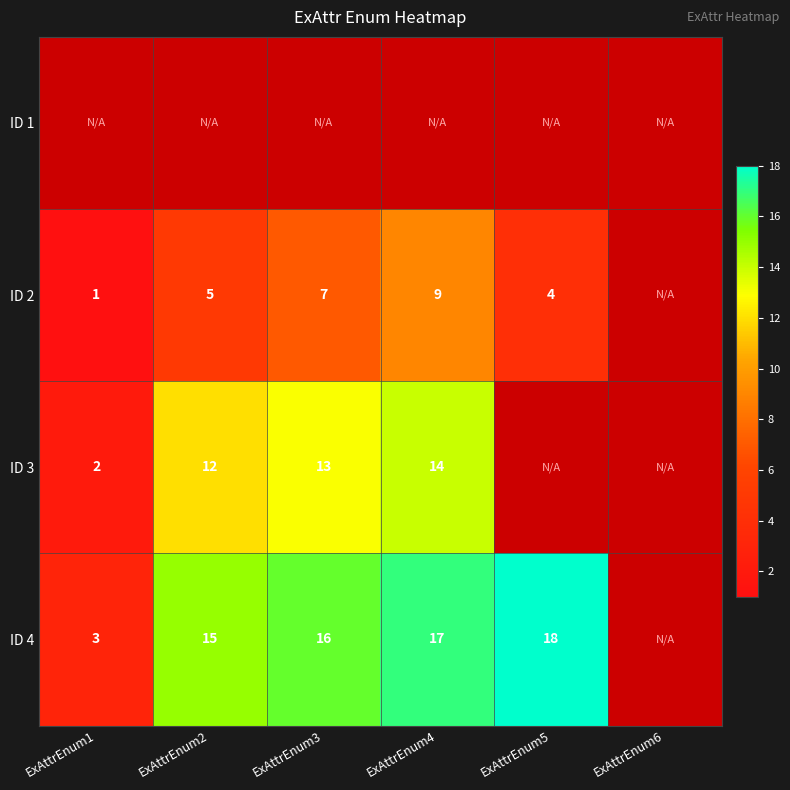

What is the sum of the ID 4 values at ExAttrEnum4 and ExAttrEnum5?

35